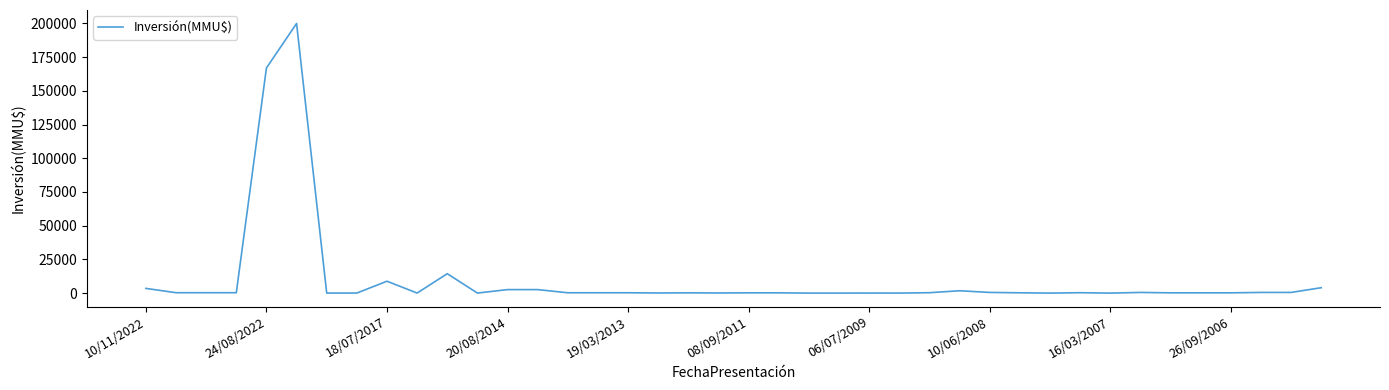

What is the maximum value shown in the chart?

200000